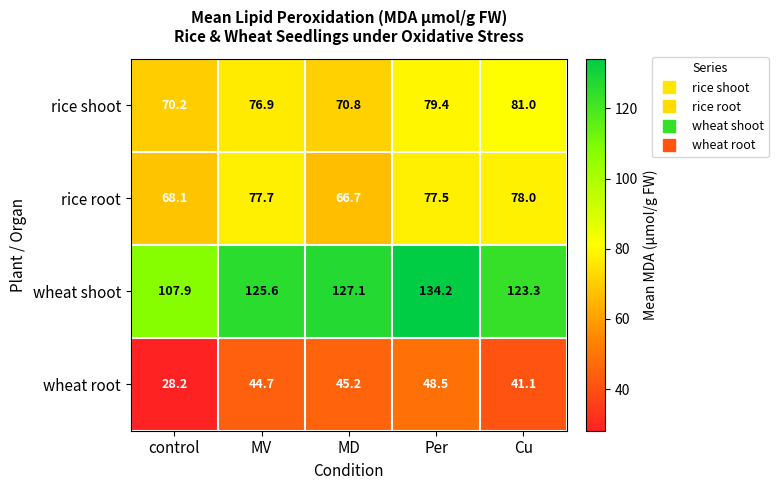

Which series has the largest total across all categories?

wheat shoot